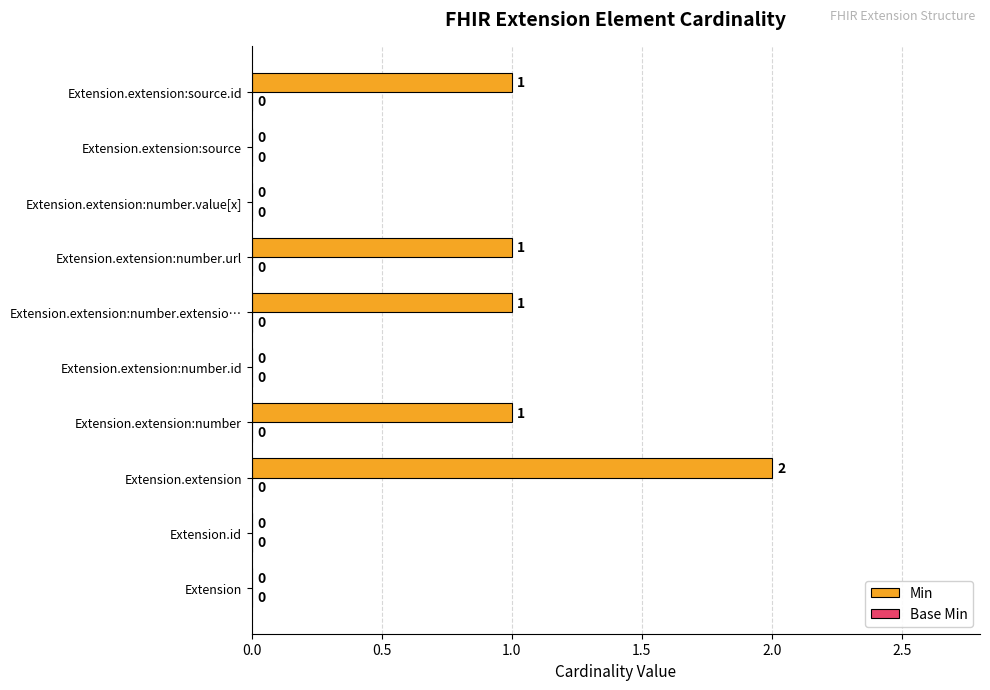

True or false: the data shows 0 at Extension.extension:number.extensio….

False